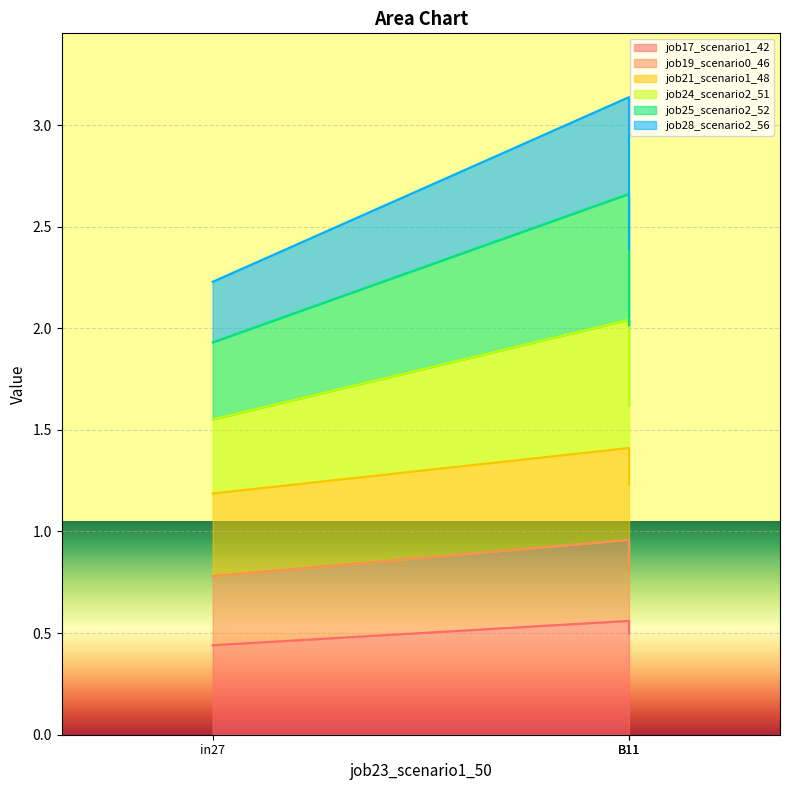

What is the maximum value for job21_scenario1_48?

1.4